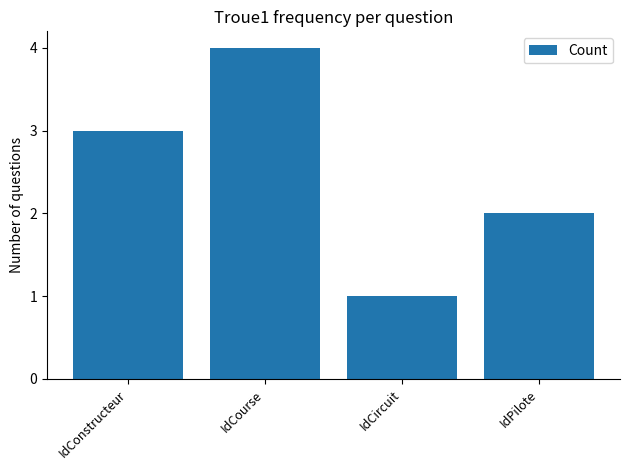

What is the label of the 3rd bar from the right?

IdCourse